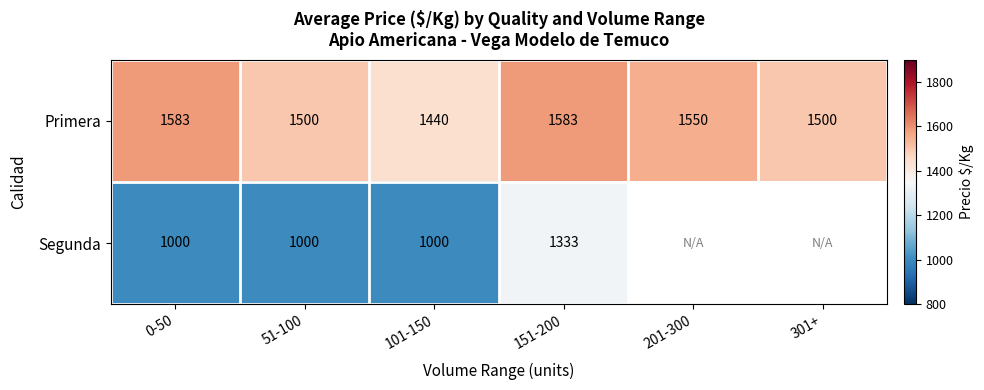

The Segunda series shows 1794.7 at 151-200. True or false?

False